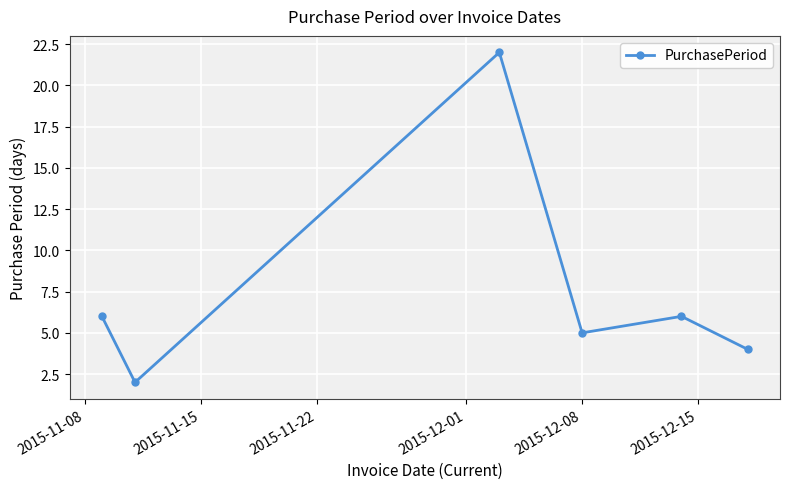

What is the sum of all values?

45